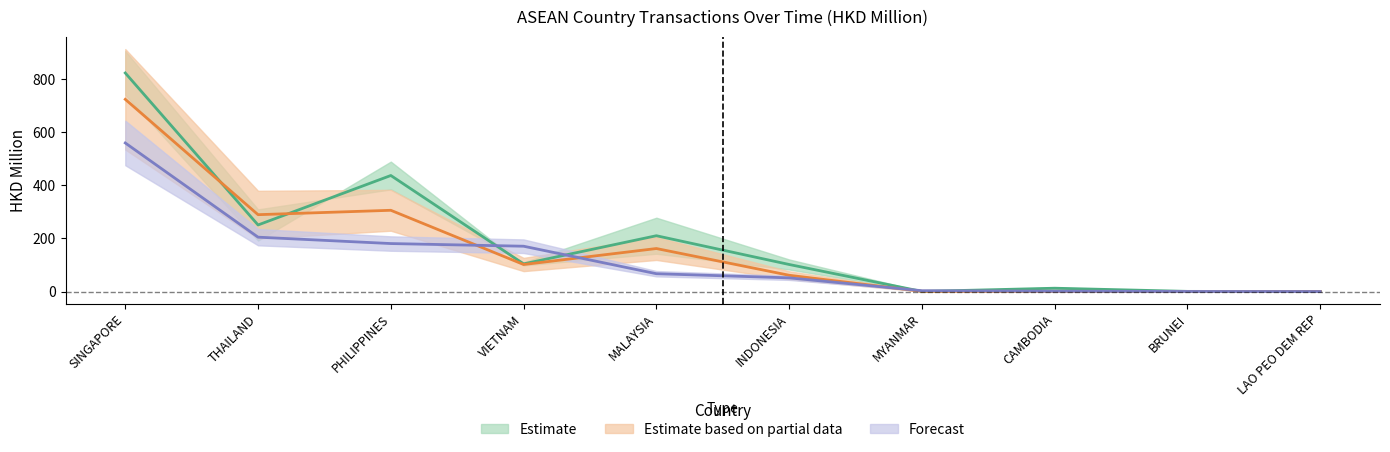

How many interior local valleys does the 201612 series have?

3